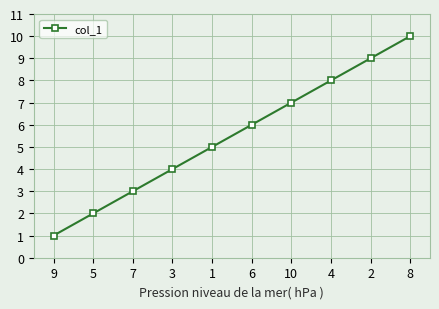

What is the difference between the values at 4 and 3?

4